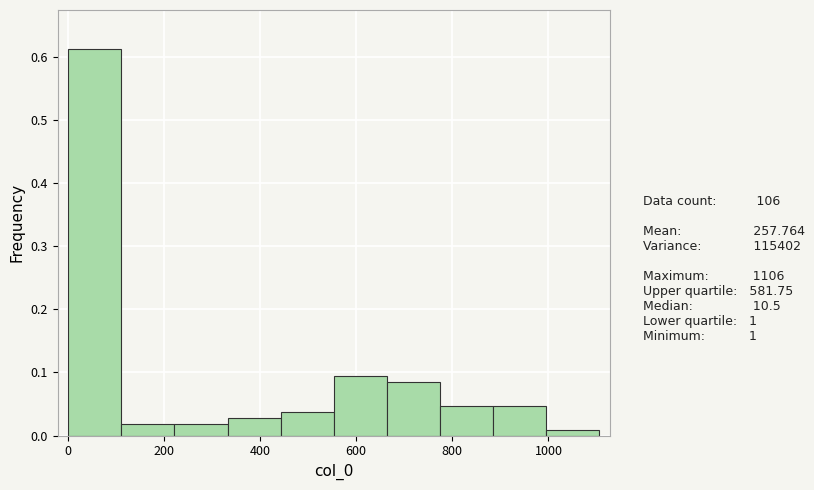

Which range on the x-axis has the tallest bar?

0 to 120